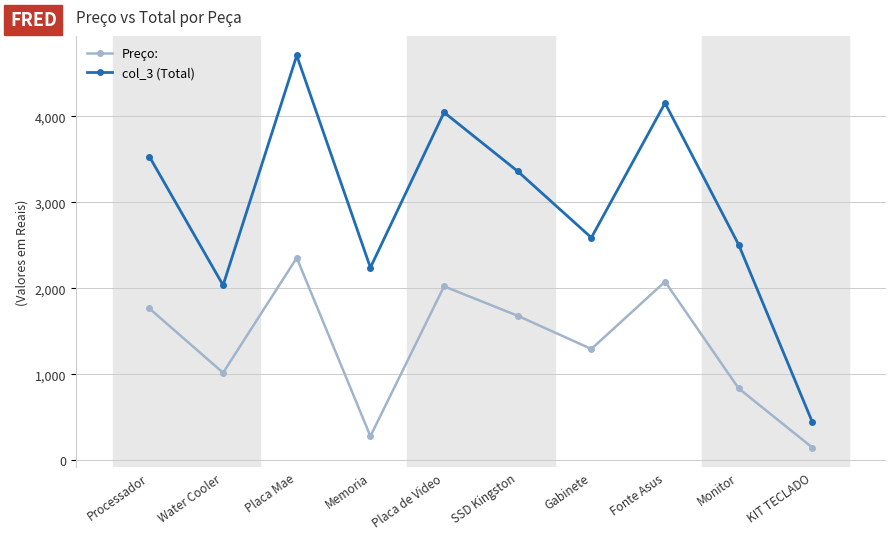

Which series has the largest range (max minus min)?

col_3 (Total)